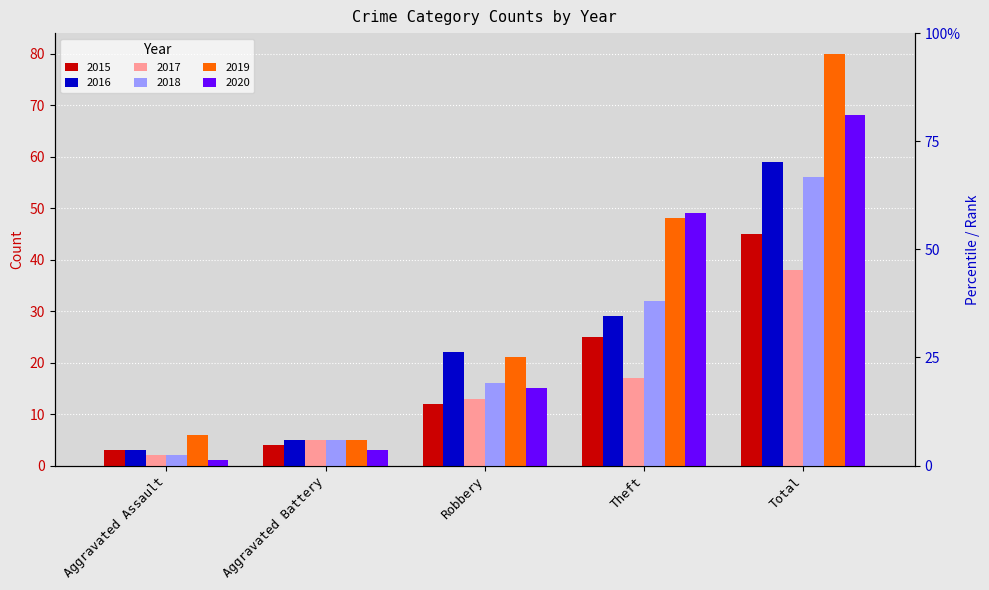

At which label does 2019 reach its minimum?

Aggravated Battery